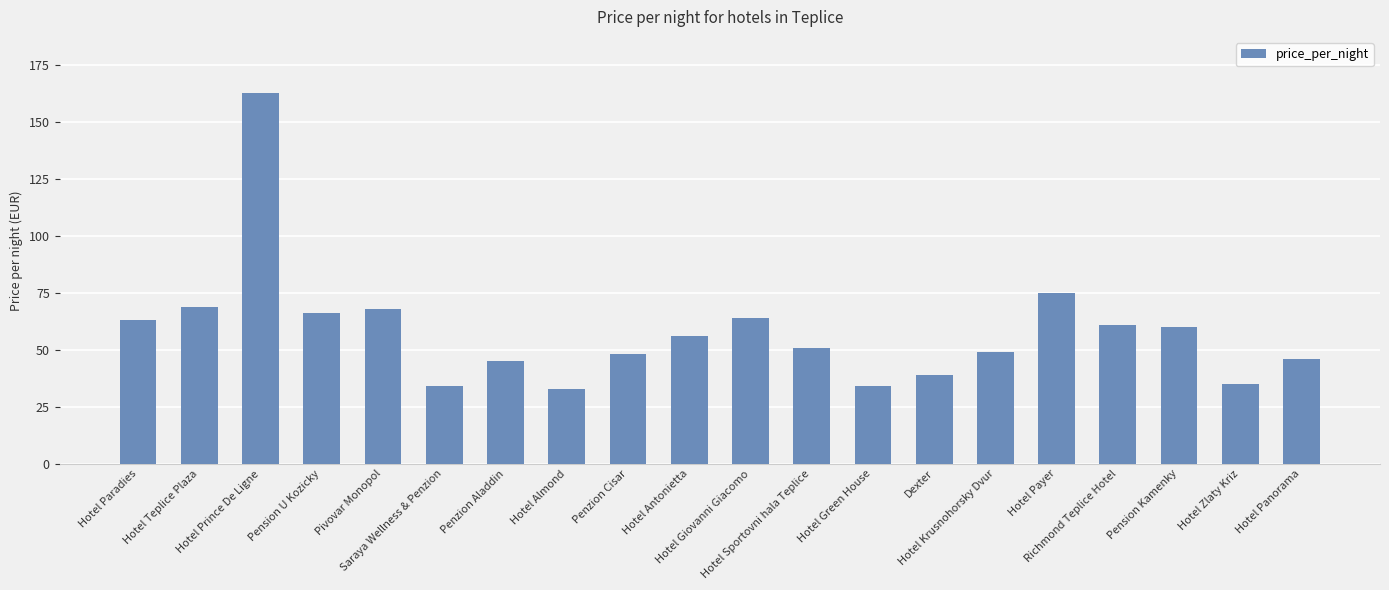

Reading left to right, what are all the values shown in this chart?

63	69	163	66	68	34	45	33	48	56	64	51	34	39	49	75	61	60	35	46